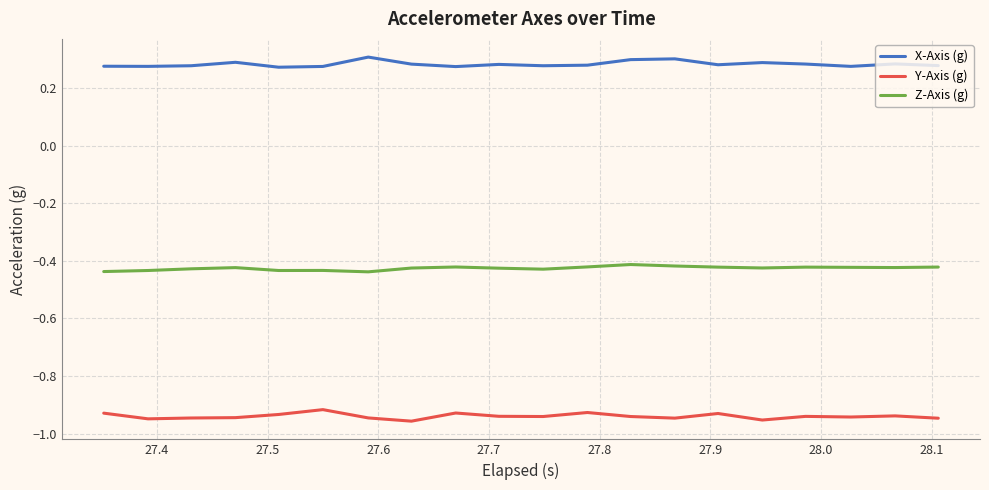

Which series has the largest total across all categories?

X-Axis (g)